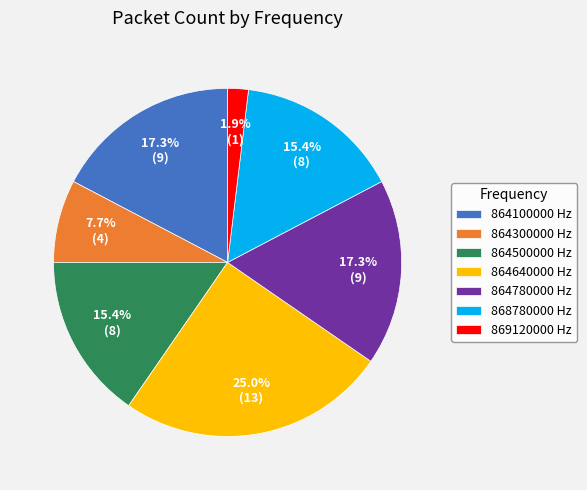

Does 864640000 account for over 50% of the chart?

No